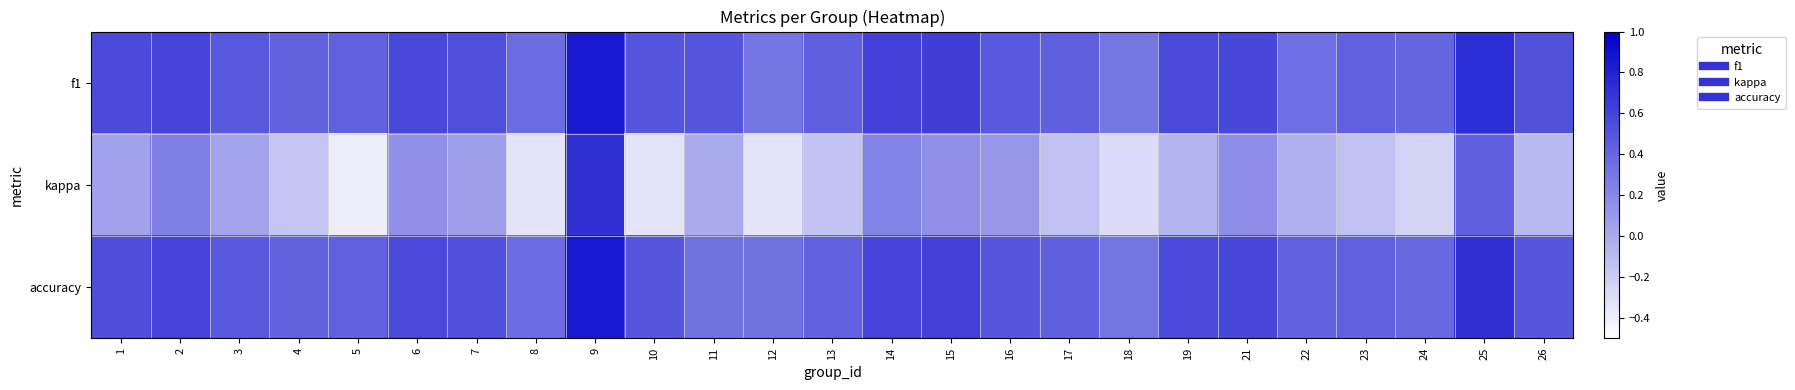

Which series changed the most between 10 and 18?

f1